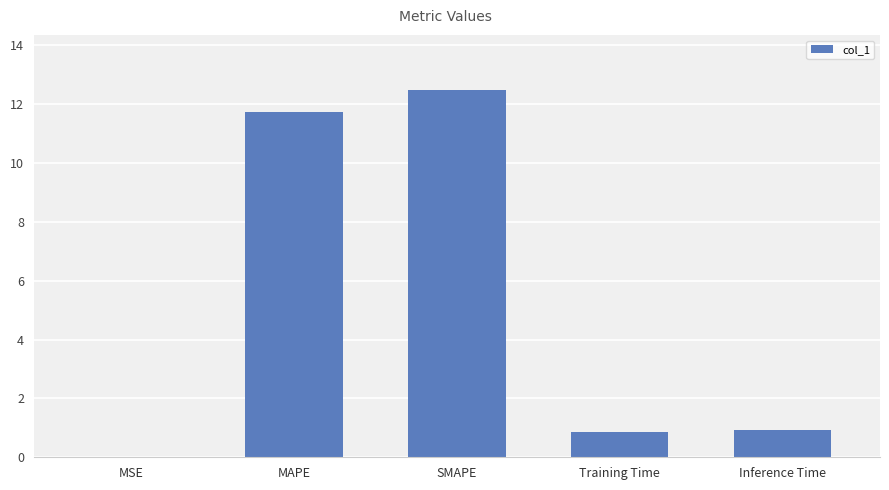

What is the greatest value displayed?

12.5